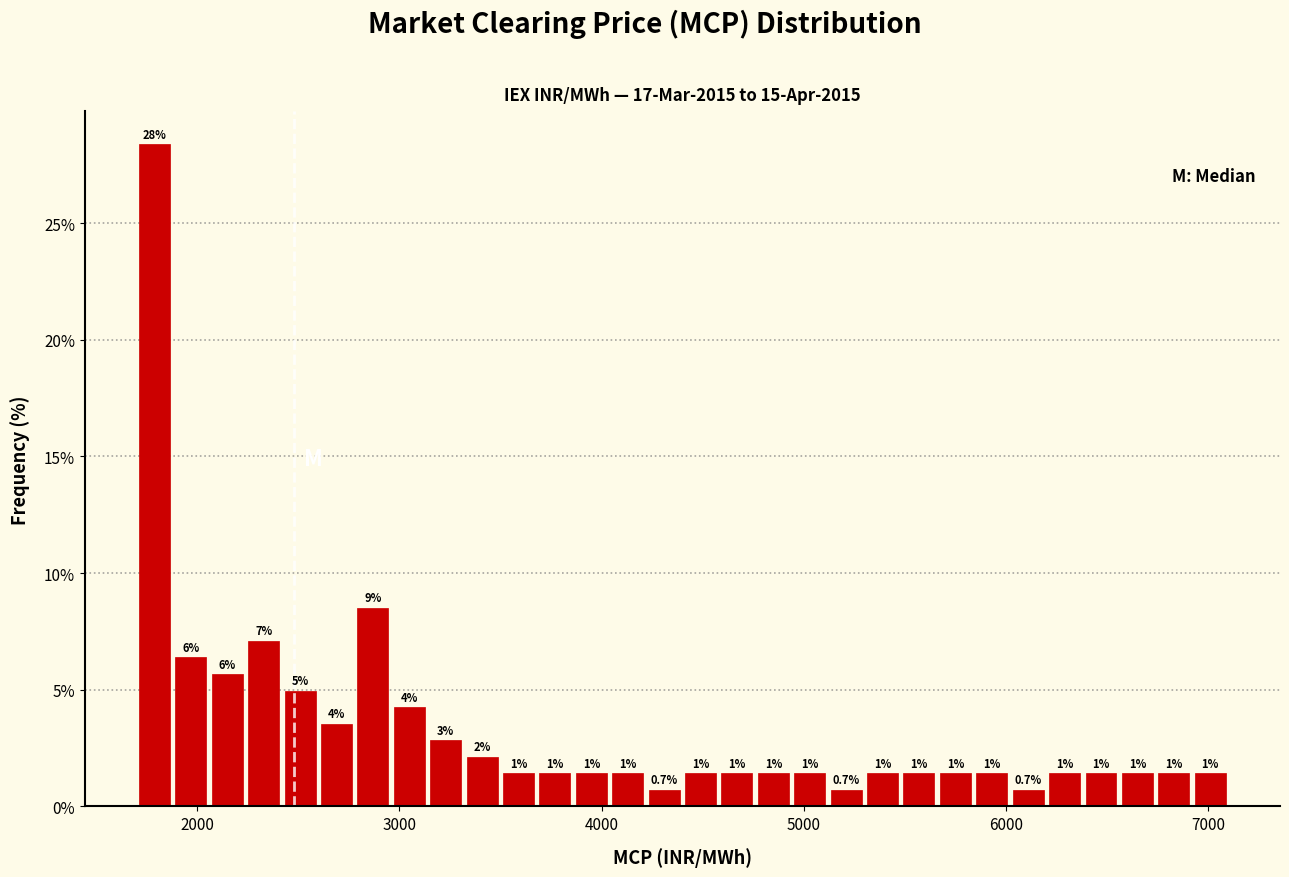

Around what value on the x-axis is the tallest bar? Give the approximate position of its centre, as read against the axis.

1800